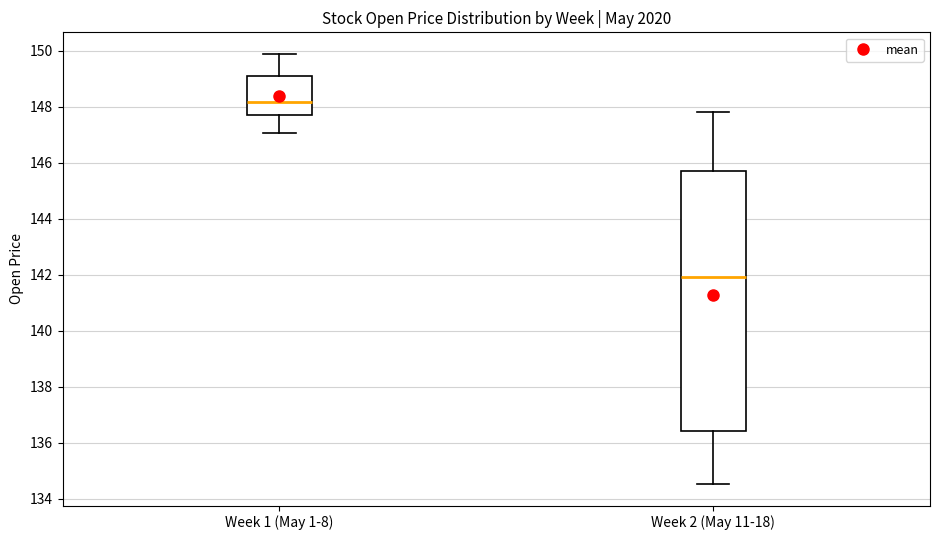

Where does the lower whisker of the box for Week 1 (May 1-8) end on the y-axis? The values are not printed on the chart, so give them approximately, as read against the axis.

147.0